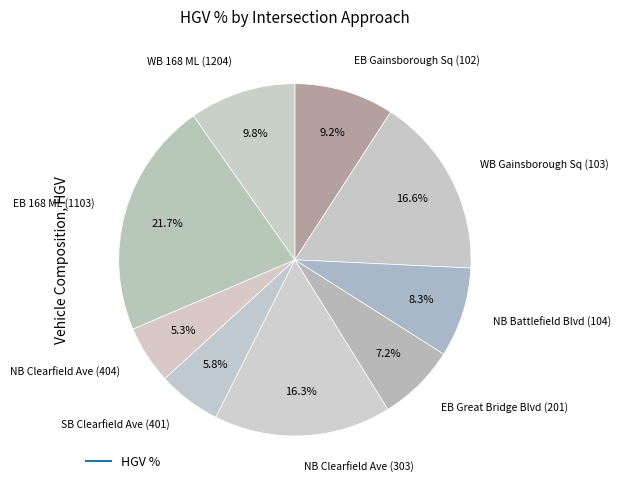

How many segments does this pie chart have?

9